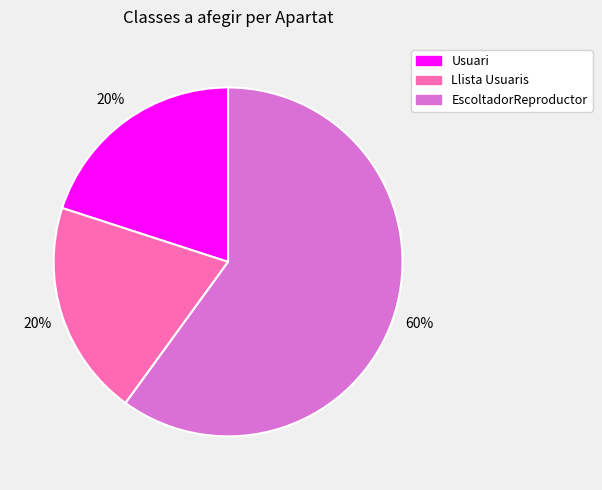

What percentage is the Llista Usuaris slice, to the nearest percent?

20%